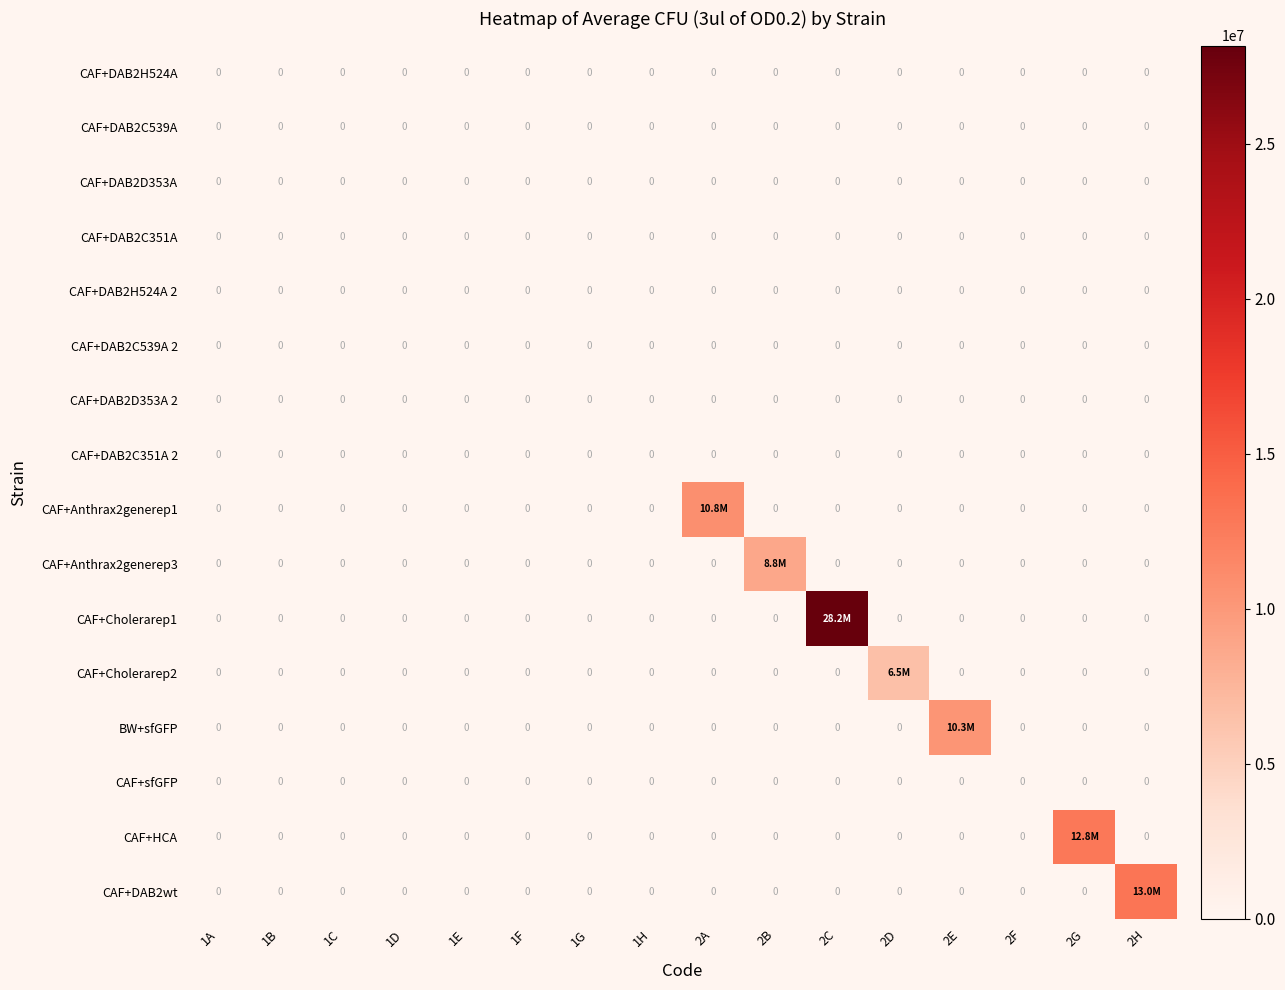

How many data points does each series have?

16